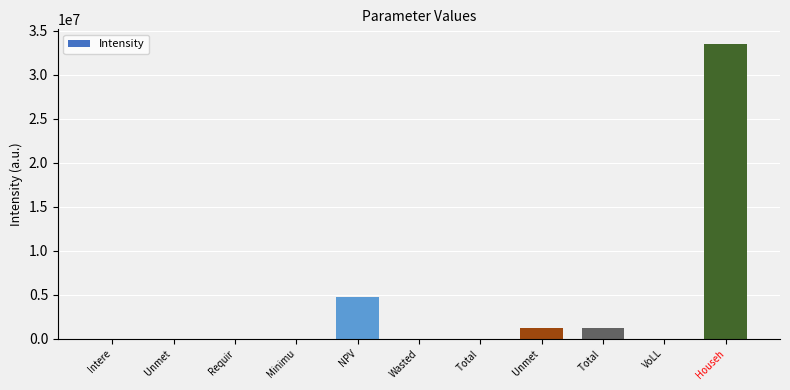

Which category has the highest value across all series?

Househ